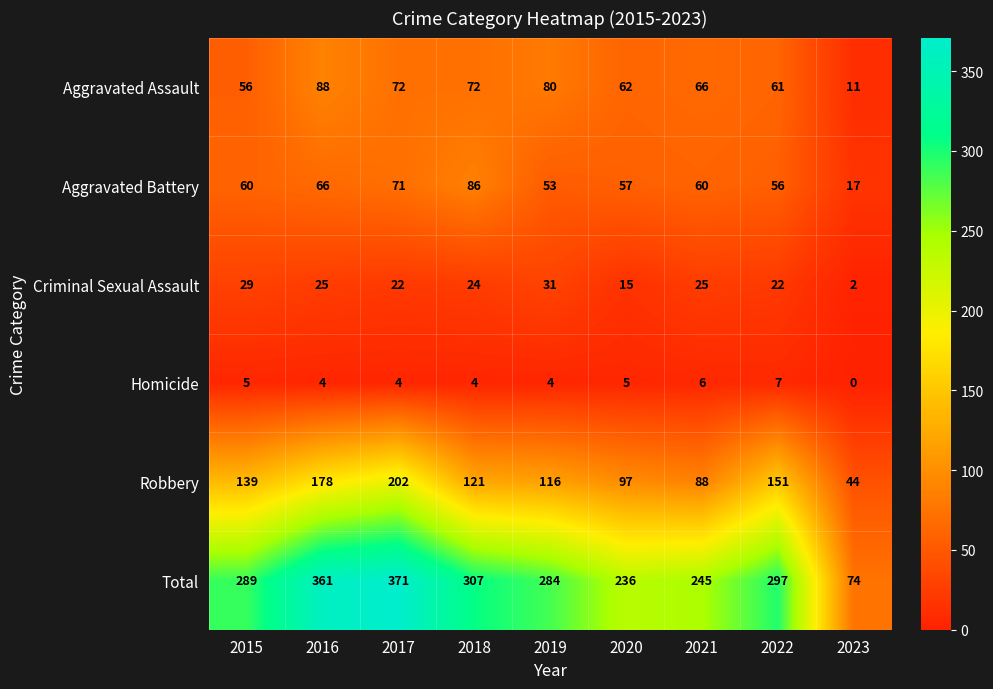

What is the difference between the highest and lowest values at 2015?

284